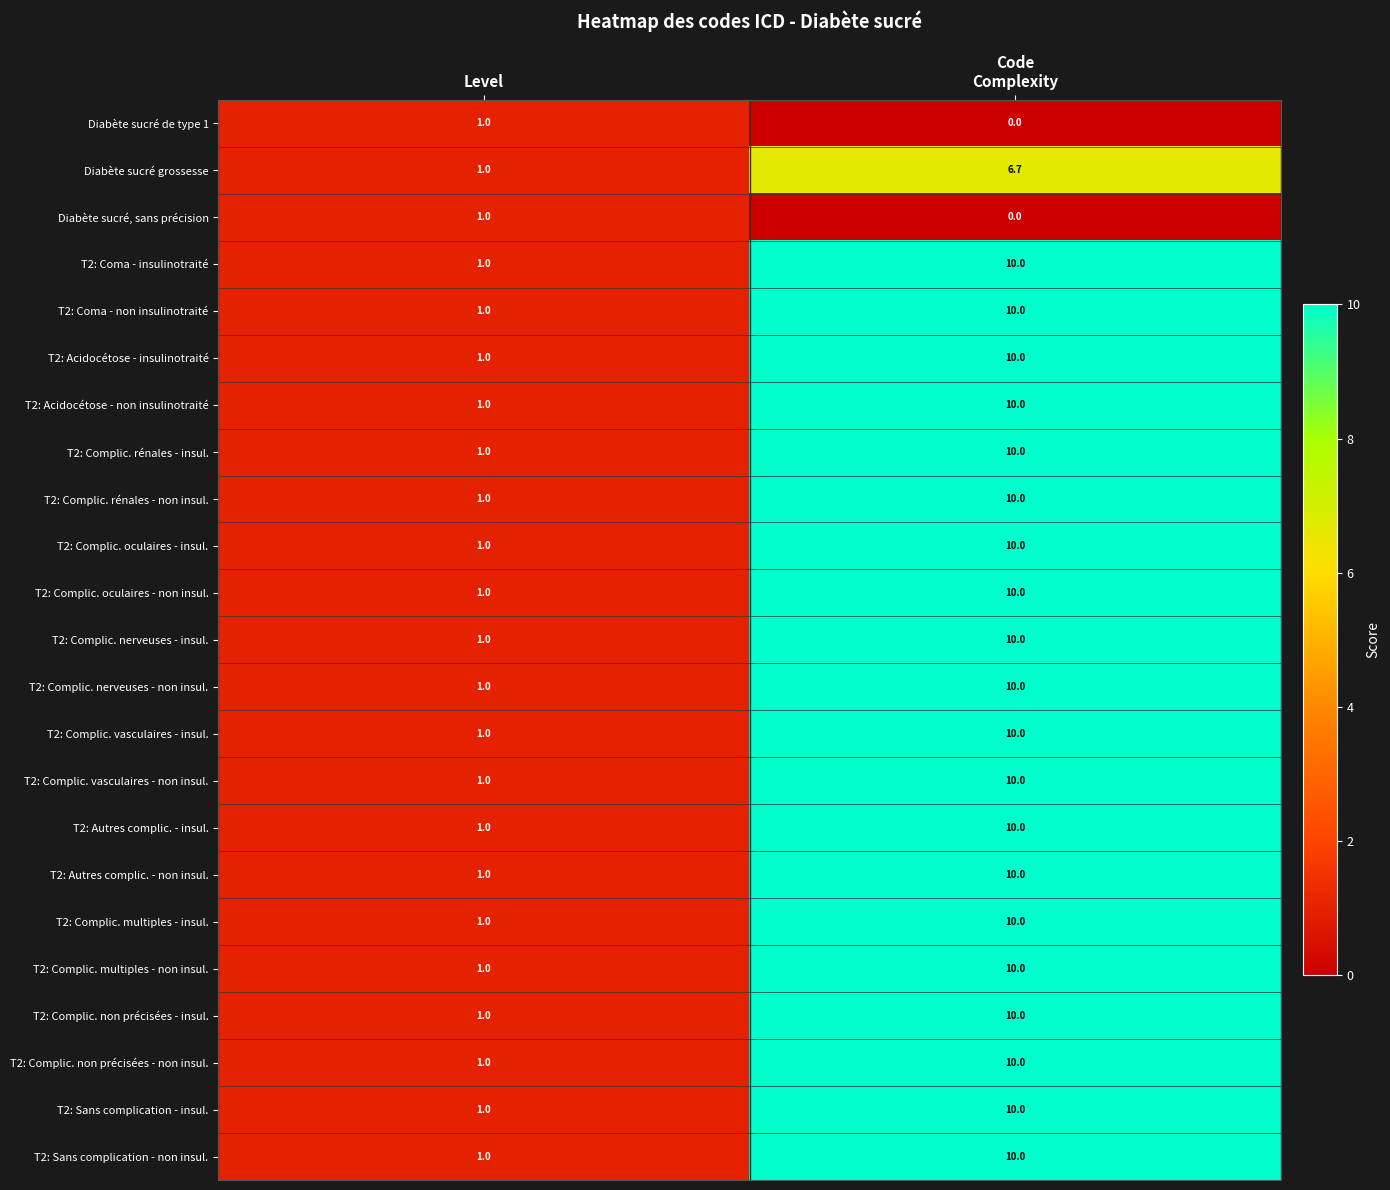

What is the total value across all series at Level?

23.0